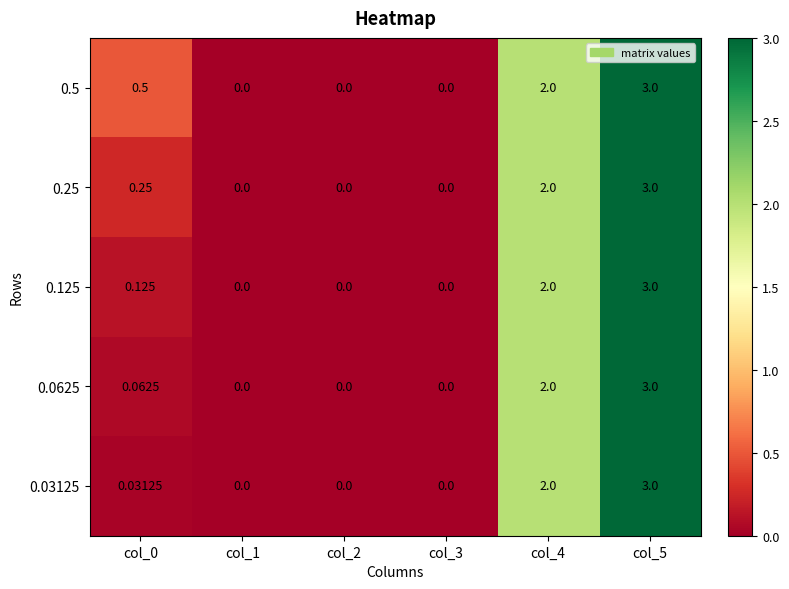

Is the value of 0.03125 at col_4 greater than the value of 0.125 at col_2?

Yes